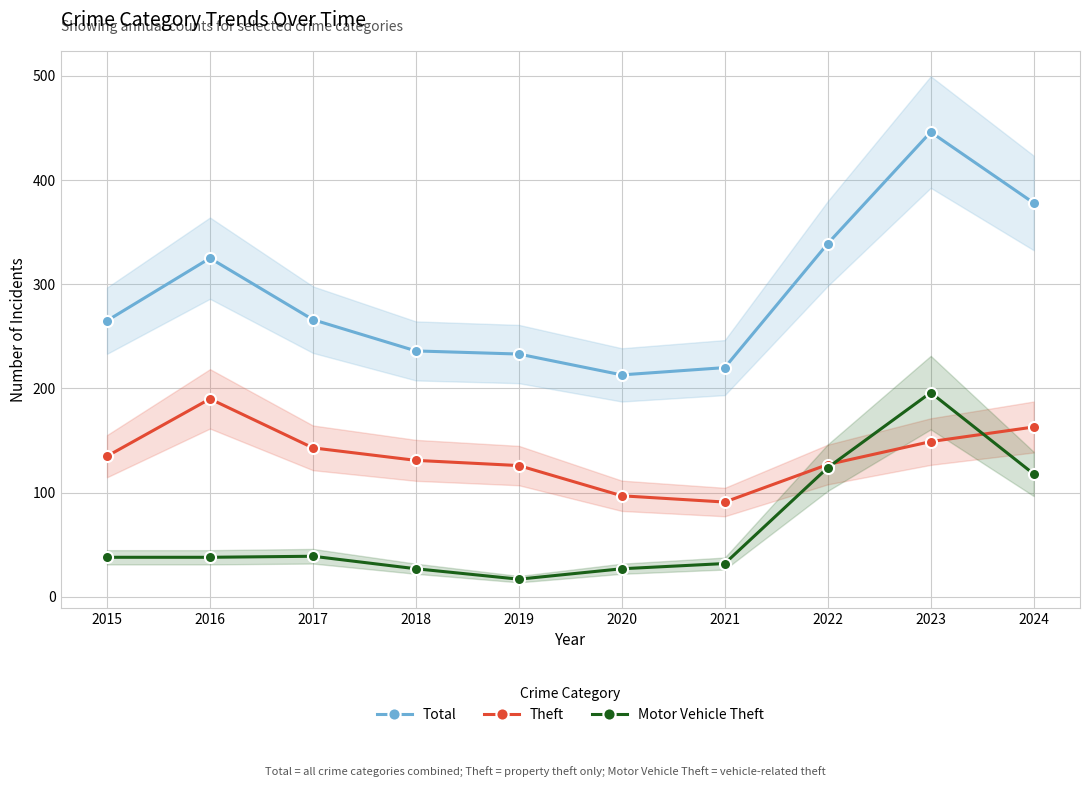

How many values in the Total series are below 266?

5